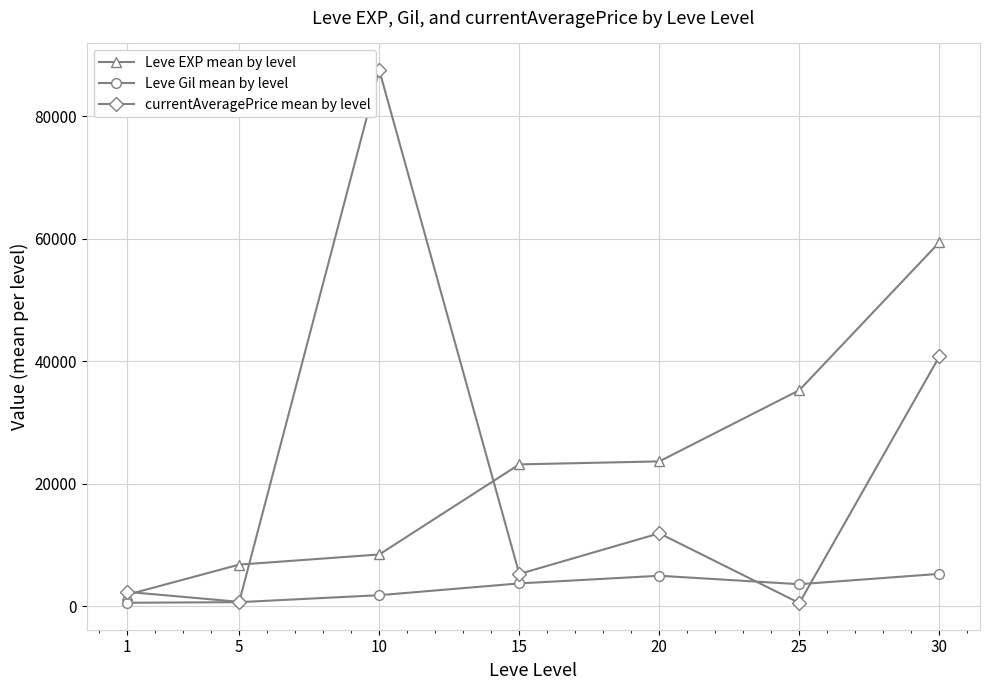

What is the sum of the Leve Gil mean by level values at 1 and 20?

5512